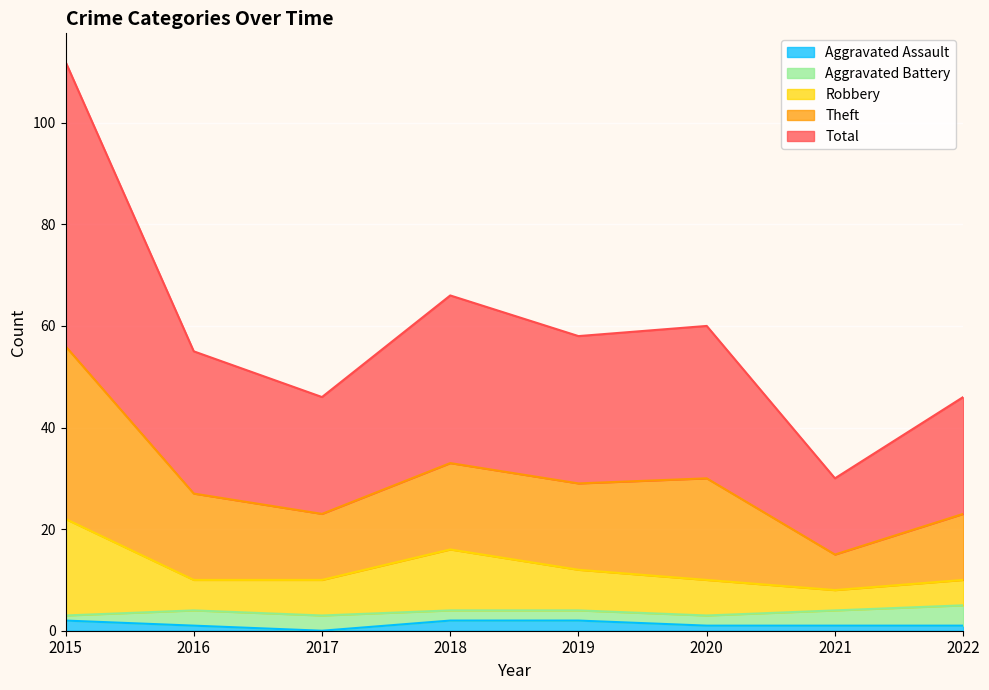

The value of Theft at 2019 is 14. True or false?

False